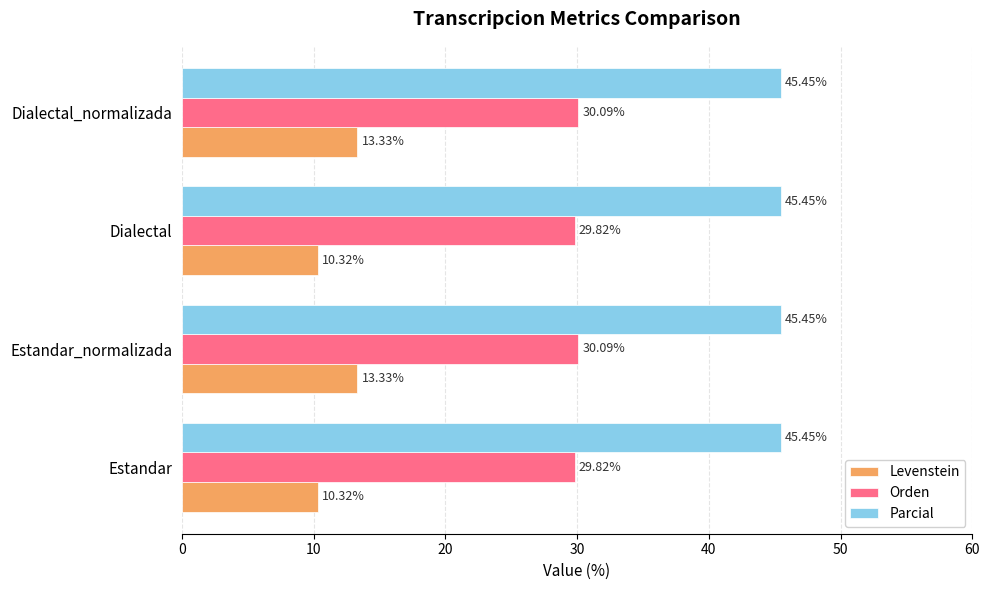

What is the average value of the Levenstein series?

11.8